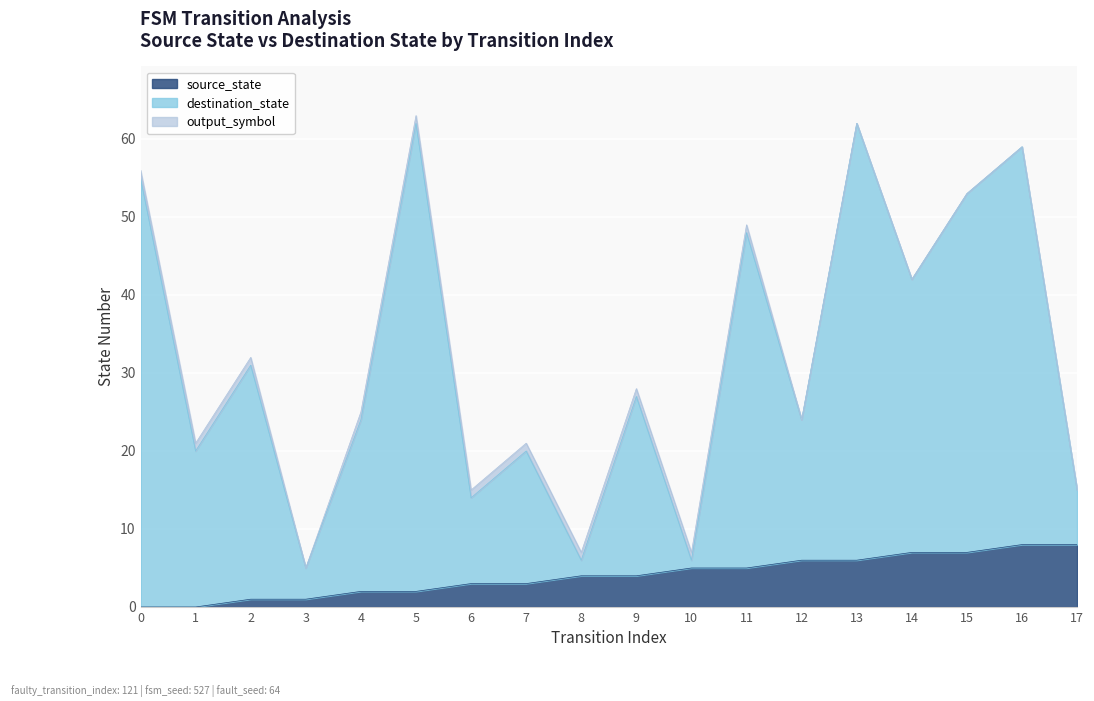

How many values in the source_state series exceed 4?

8